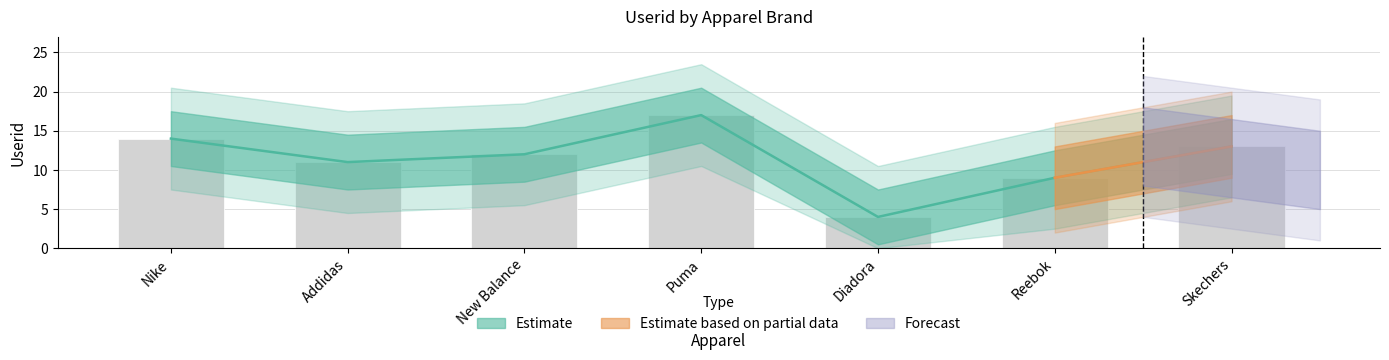

What value does the data have at Addidas, to the nearest 5?

10